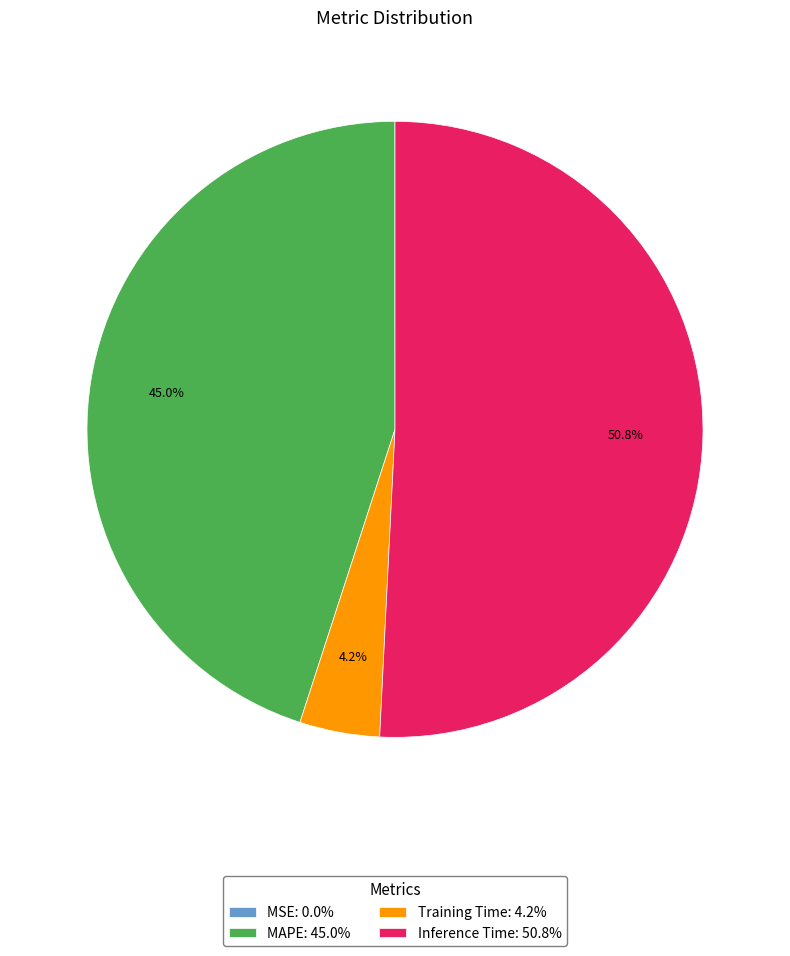

To the nearest percent, what portion does MAPE represent?

45%